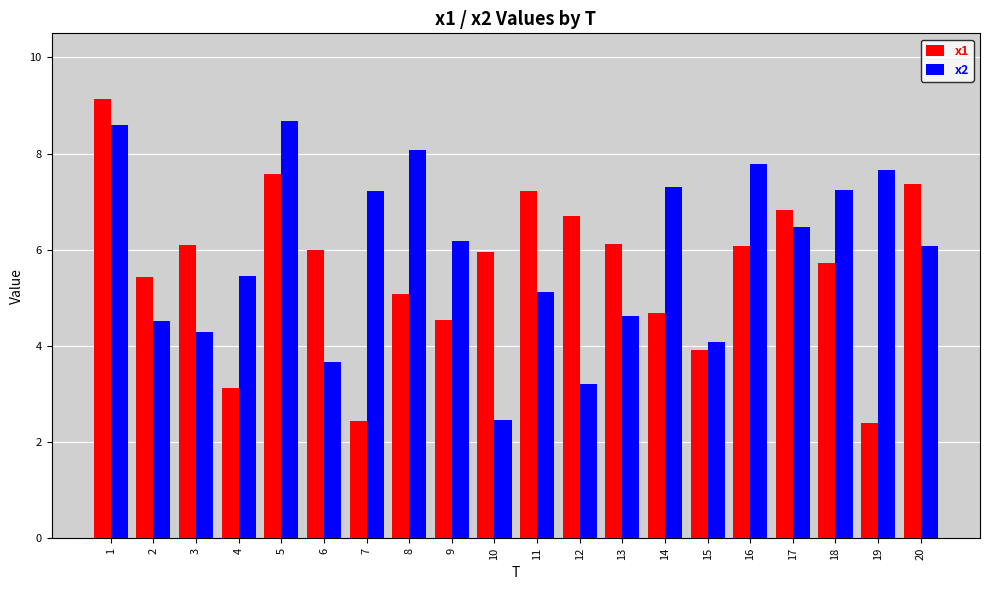

What is the maximum value shown in the chart?

9.1